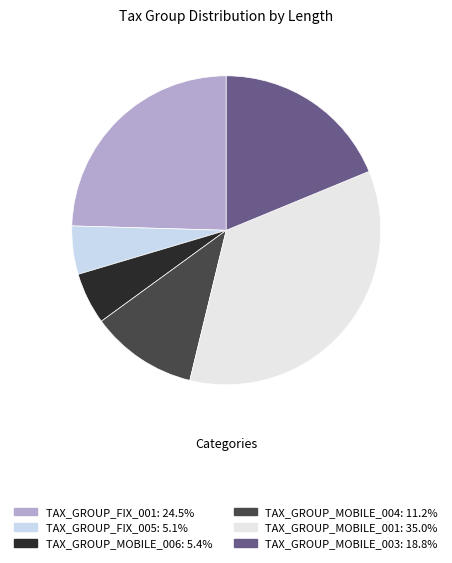

Count the number of slices in the pie.

6